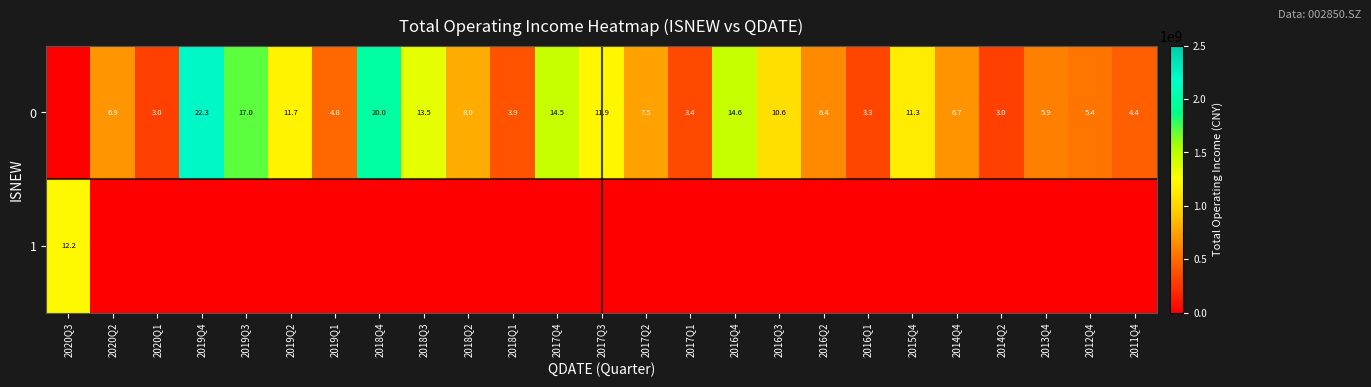

At which category is the sum across all series the highest?

2019Q4